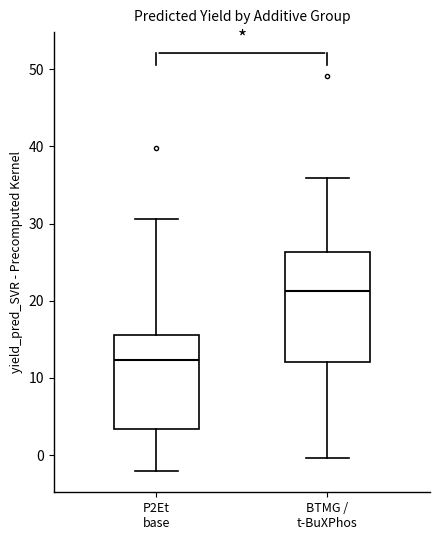

Where is the upper edge of the box for BTMG / t-BuXPhos on the y-axis? The values are not printed on the chart, so give them approximately, as read against the axis.

26